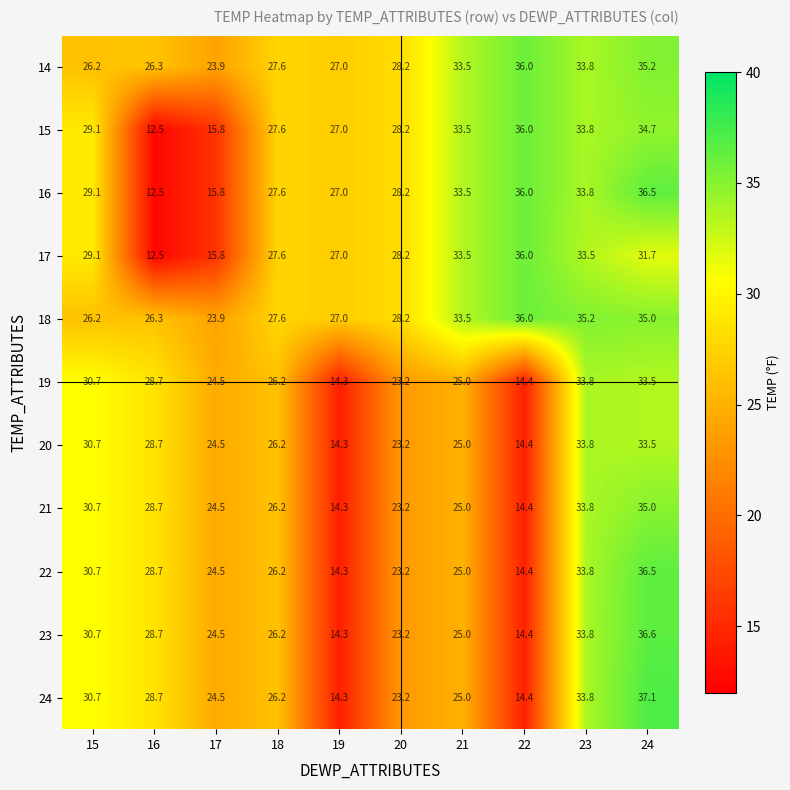

What value does the 18 series have at 22?

36.0